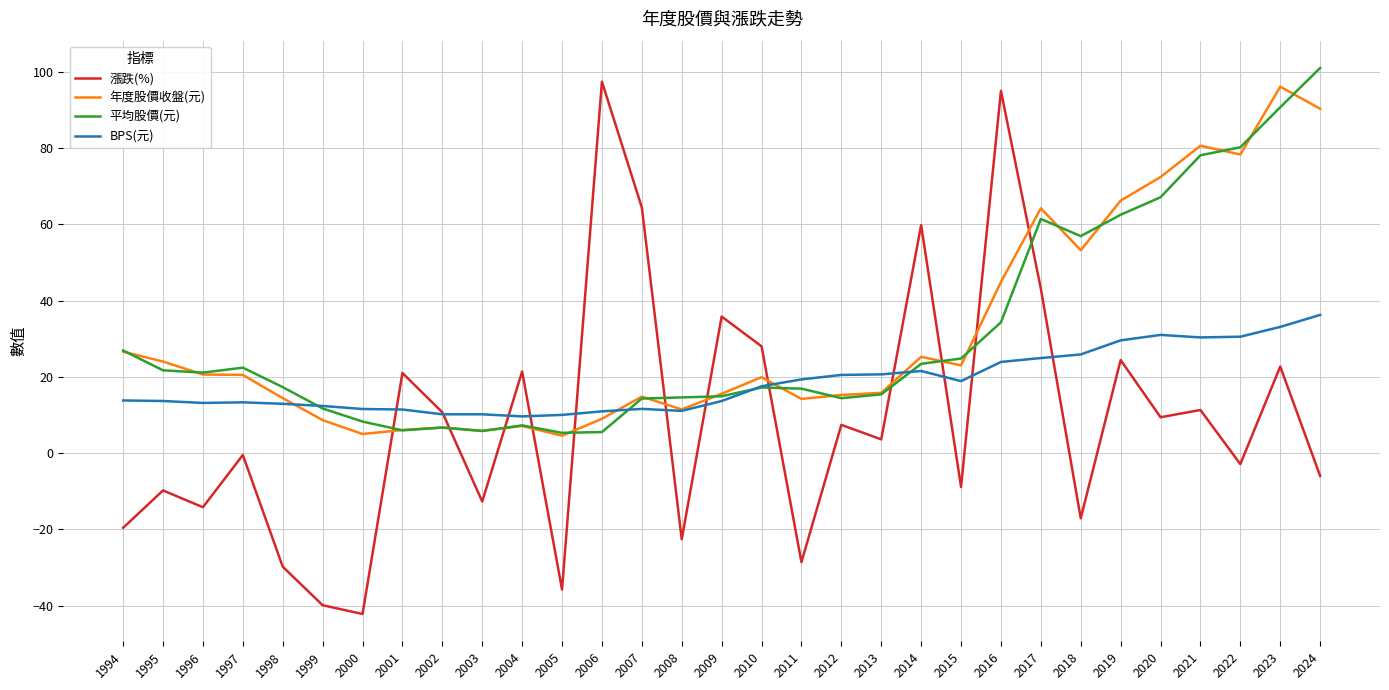

How many series are shown in this chart?

4